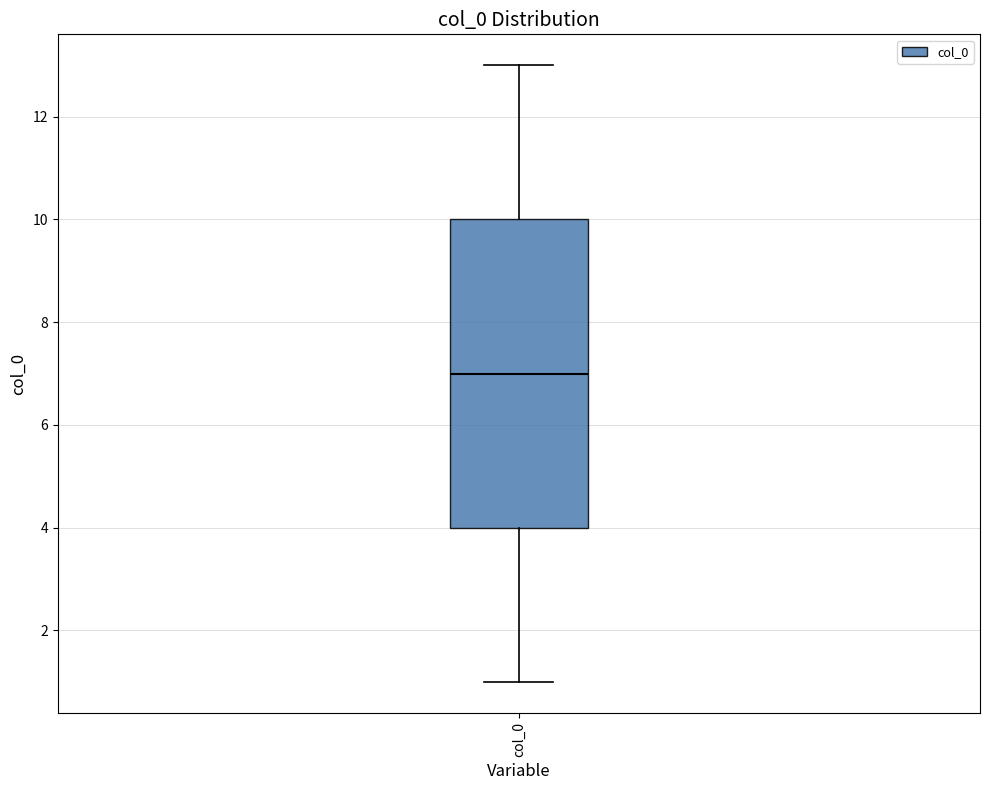

Where does the upper whisker of the box for col_0 end on the y-axis? The values are not printed on the chart, so give them approximately, as read against the axis.

13